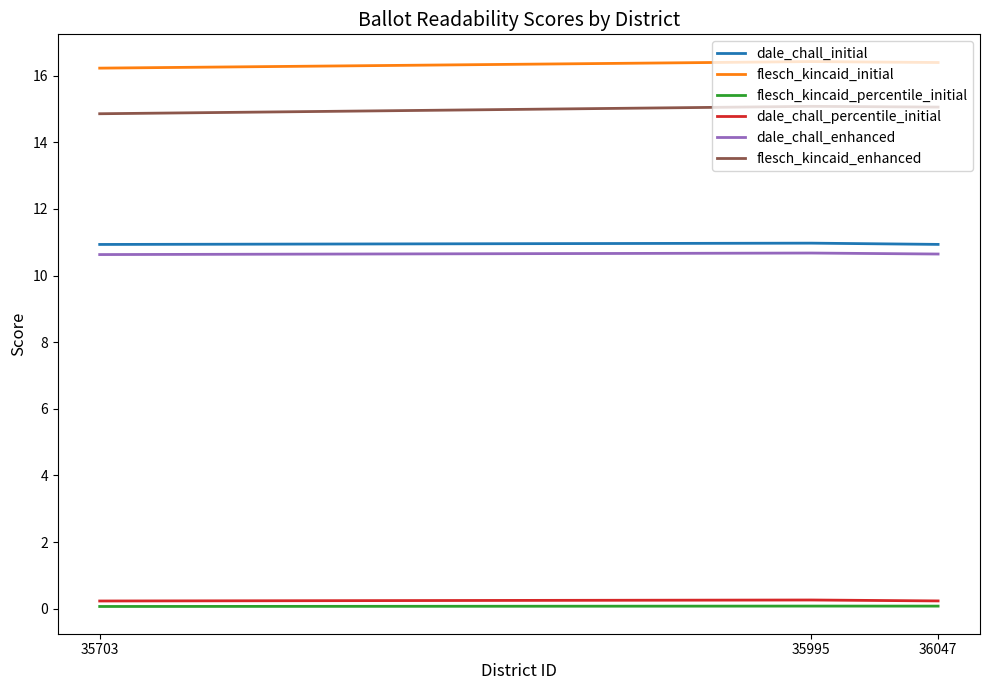

Which series has the largest total across all categories?

flesch_kincaid_initial